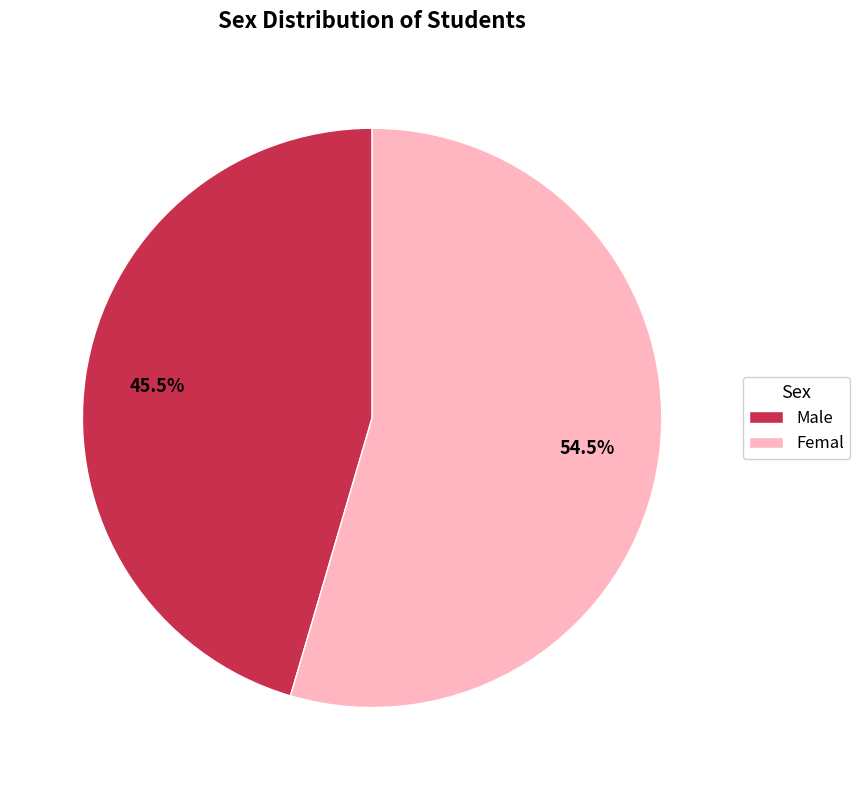

Rank the categories by value from lowest to highest.

Male, Femal